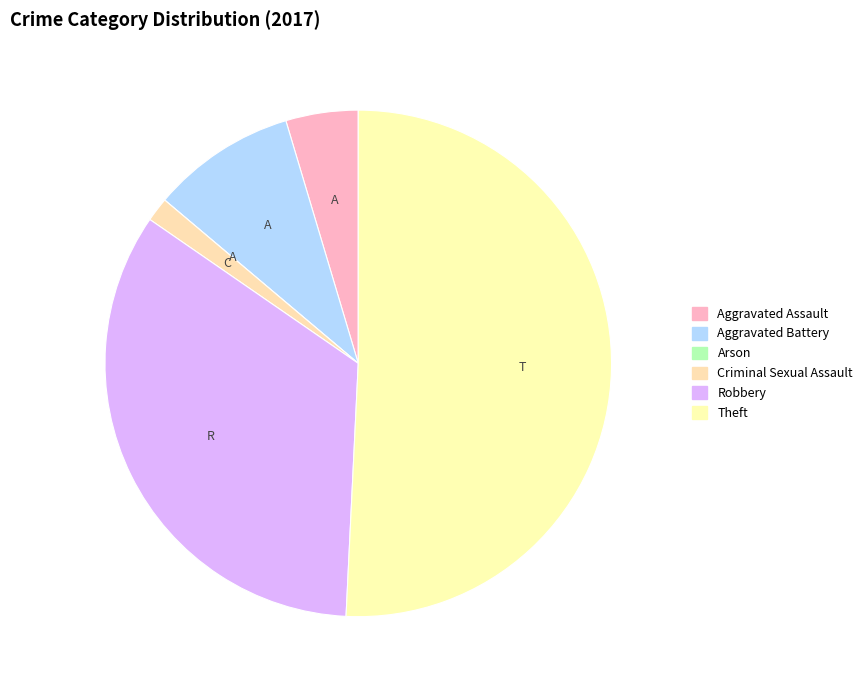

To the nearest percent, what is the average slice percentage?

17%